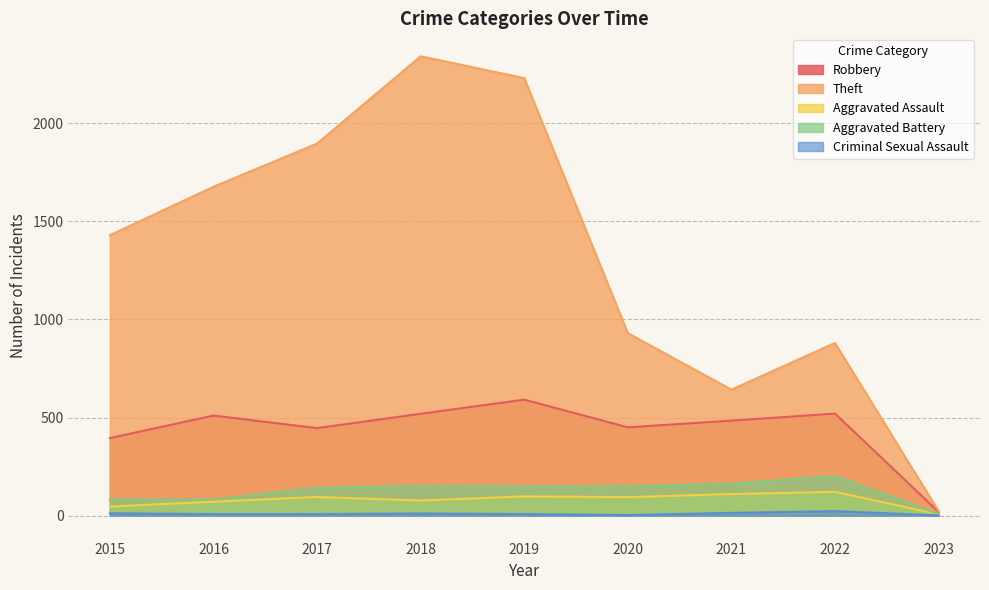

At which label does Theft reach its peak?

2018